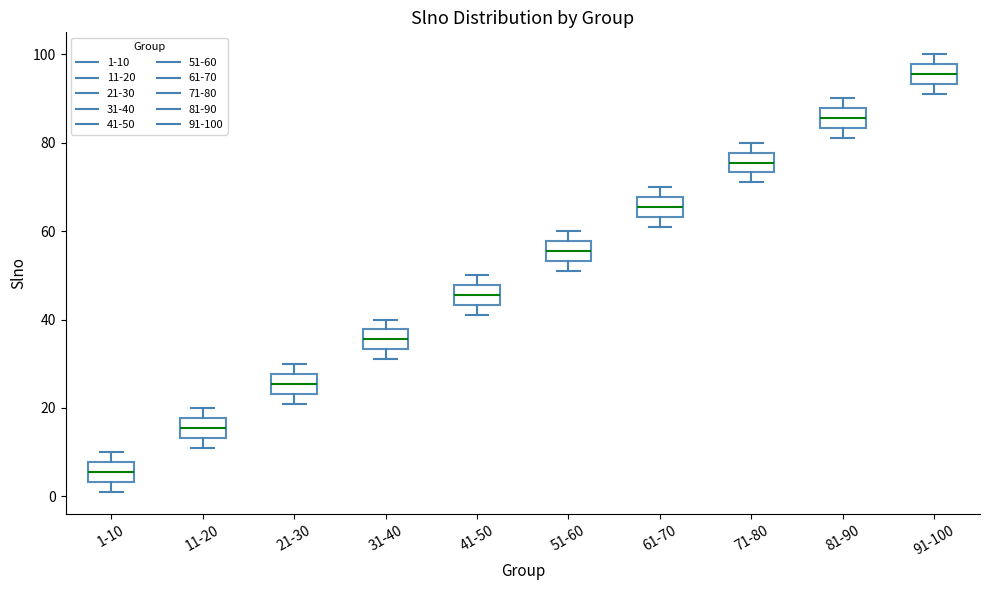

Reading left to right, read every box against the y-axis: the position of its median line, the range the box covers, and the ends of its whiskers. The values are not printed on the chart, so give them approximately, as read against the axis.

1-10: median 6, box 4 to 8, whiskers 2 to 10
11-20: median 16, box 14 to 18, whiskers 12 to 20
21-30: median 26, box 24 to 28, whiskers 22 to 30
31-40: median 36, box 34 to 38, whiskers 32 to 40
41-50: median 46, box 44 to 48, whiskers 42 to 50
51-60: median 56, box 54 to 58, whiskers 52 to 60
61-70: median 66, box 64 to 68, whiskers 62 to 70
71-80: median 76, box 74 to 78, whiskers 72 to 80
81-90: median 86, box 84 to 88, whiskers 82 to 90
91-100: median 96, box 94 to 98, whiskers 92 to 100